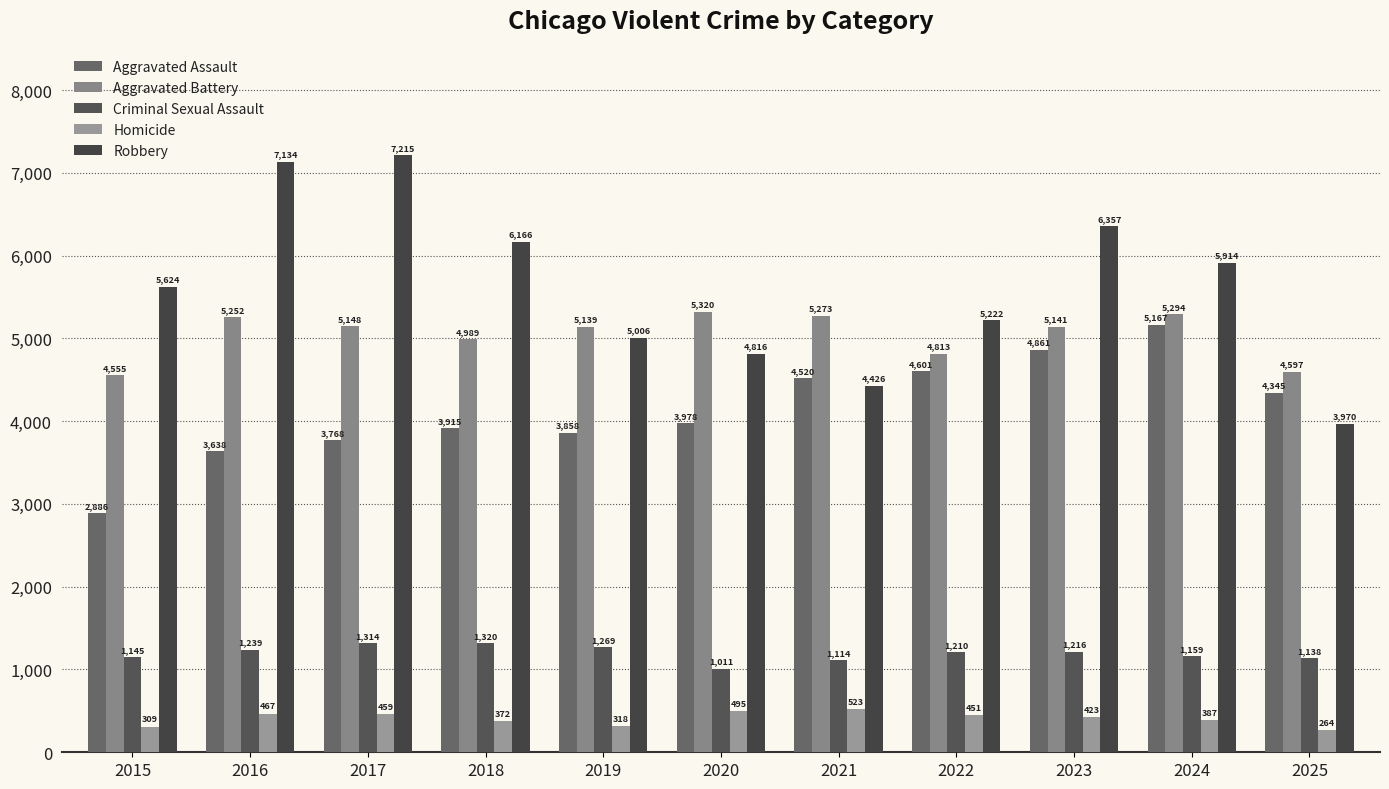

How many bars are there in total?

55